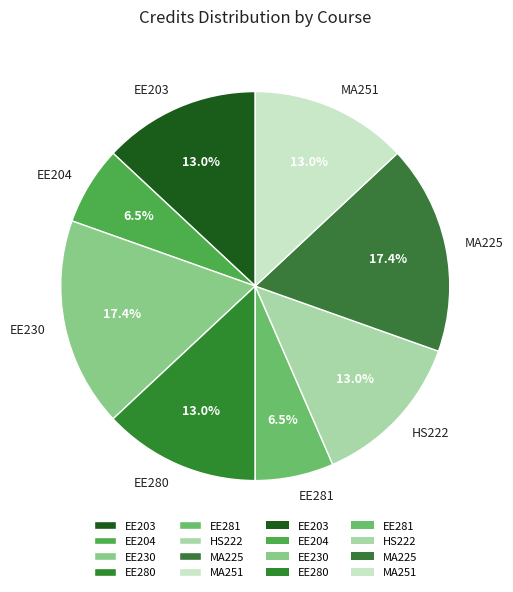

Which has a higher value, EE230 or MA251?

EE230